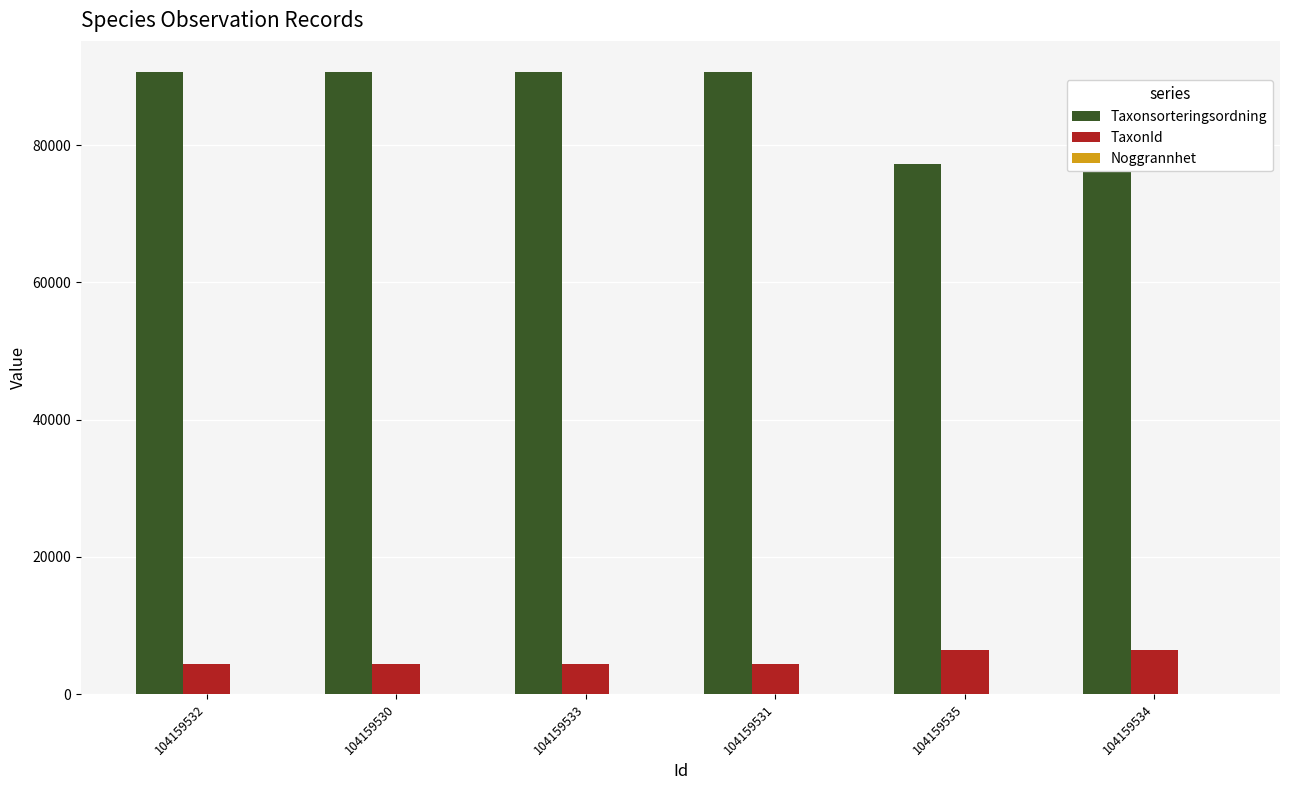

What is the average value of the Taxonsorteringsordning series?

86188